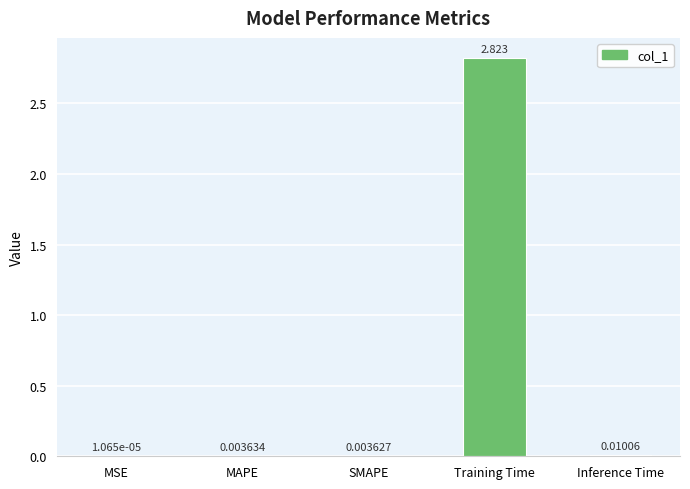

Which has a higher value, Training Time or Inference Time?

Training Time